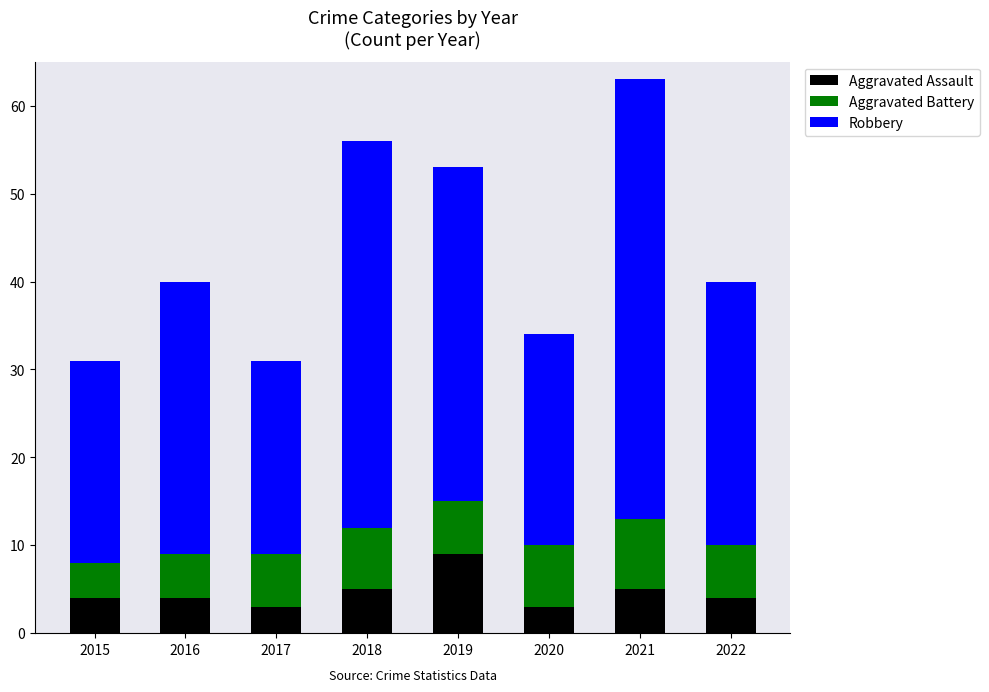

How many distinct data groups are displayed?

3